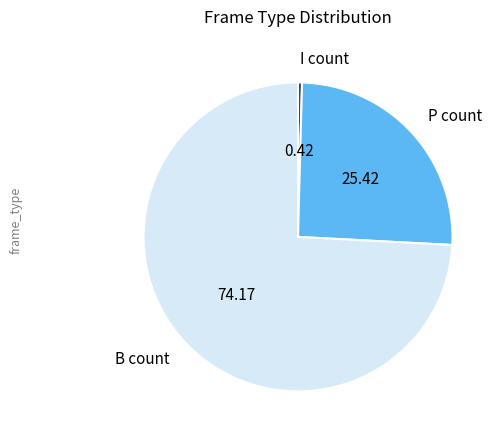

Count the number of slices in the pie.

3